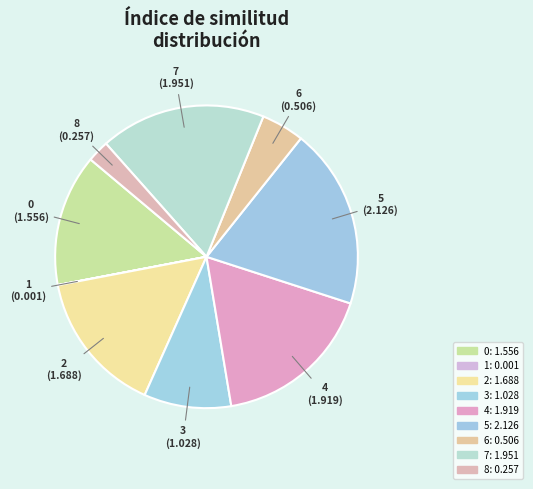

Is it true that 3 is 9% of the pie?

True